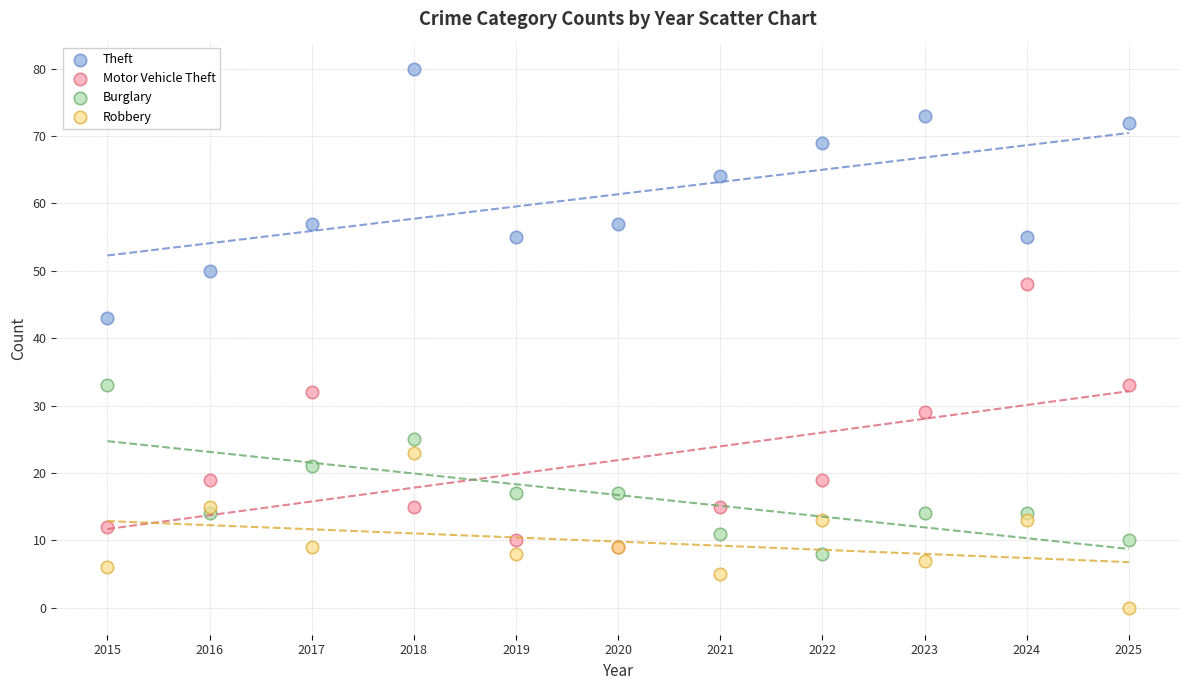

In the Motor Vehicle Theft series, what Y value is closest to 28?

29